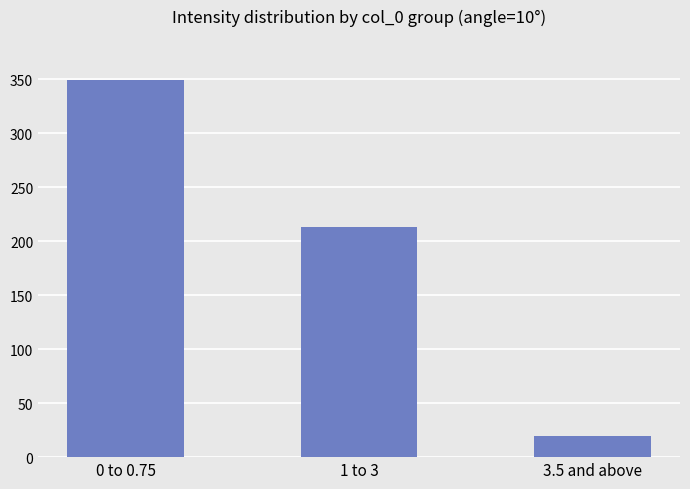

What is the smallest value displayed?

20